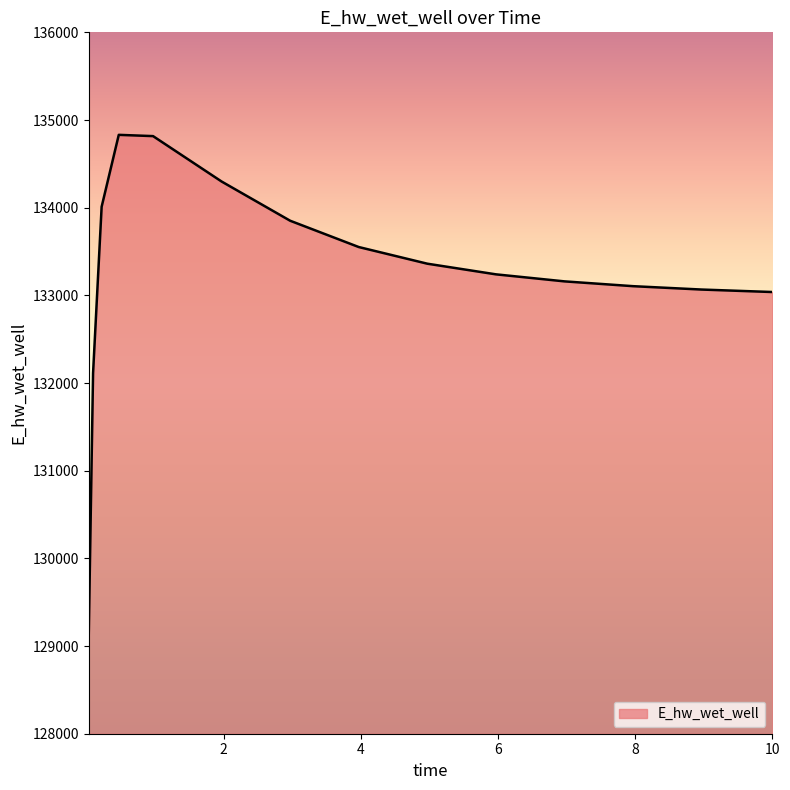

What is the greatest value displayed?

134830.8